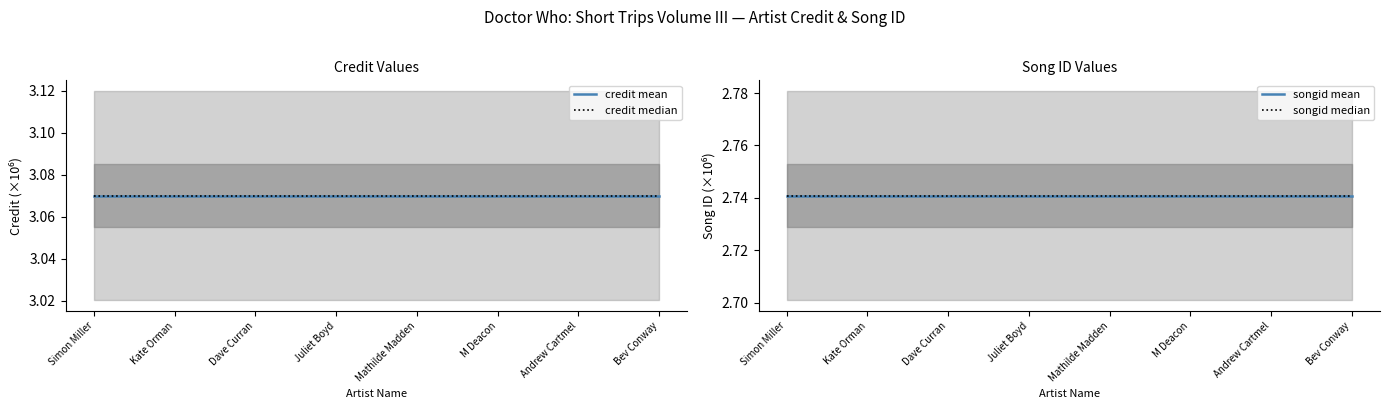

The credit median series shows 1.7 at Bev Conway. True or false?

False